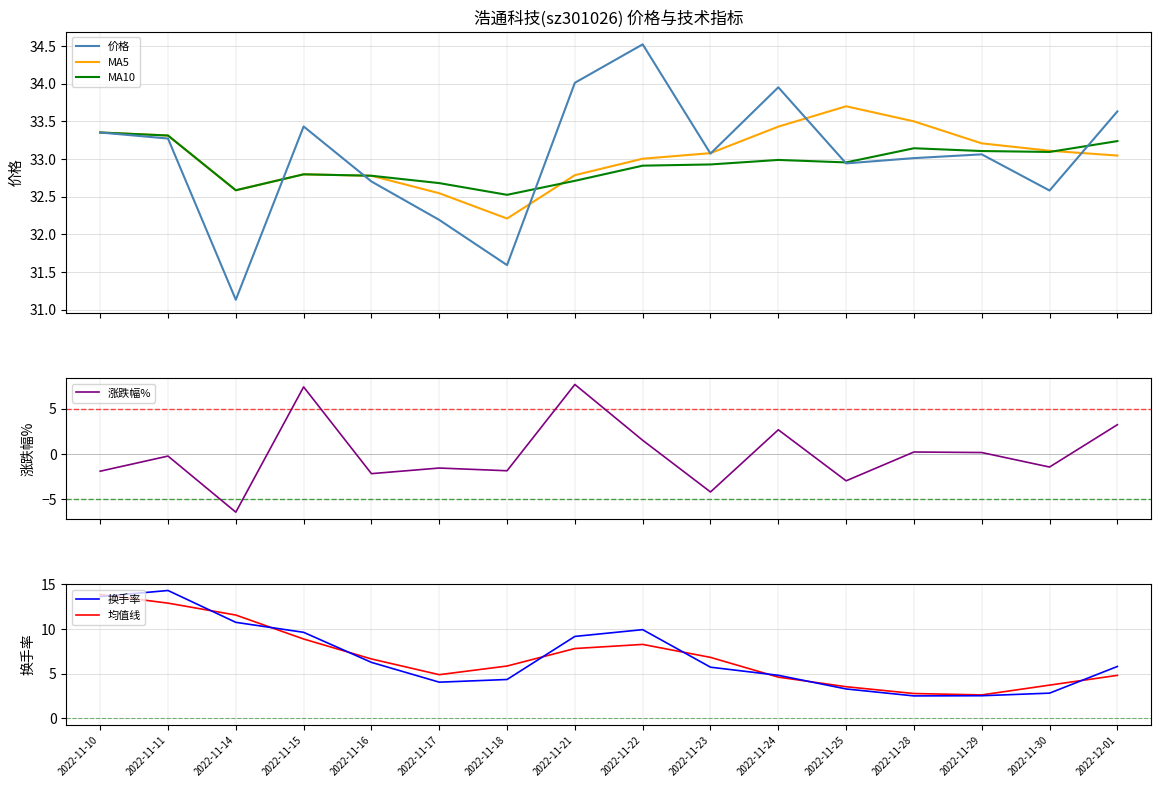

True or false: 均值线 has more than 2 interior local peaks.

False